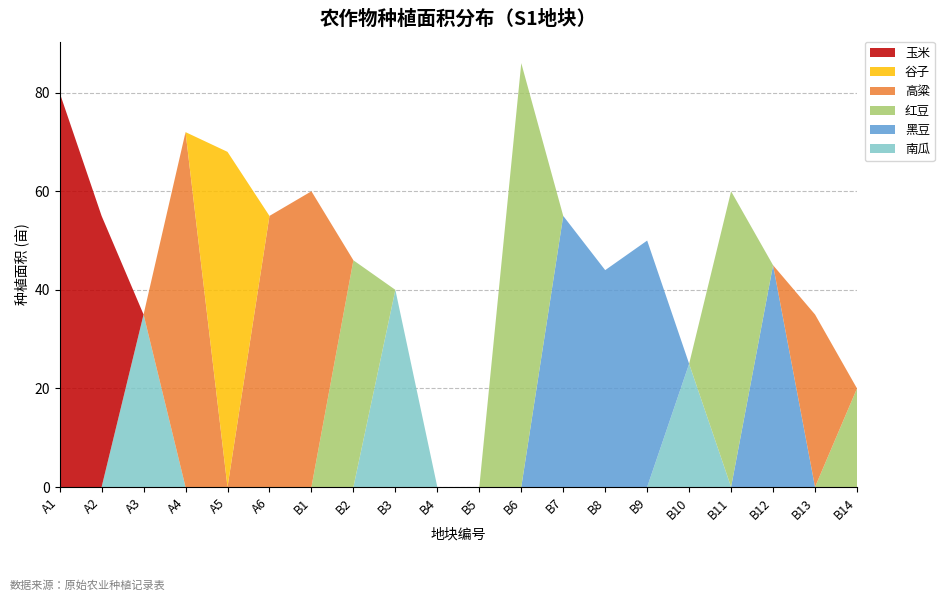

Reading right to left, list all the values displayed in this chart.

南瓜: B14=0	B13=0	B12=0	B11=0	B10=25	B9=0	B8=0	B7=0	B6=0	B5=0	B4=0	B3=40	B2=0	B1=0	A6=0	A5=0	A4=0	A3=35	A2=0	A1=0
黑豆: B14=0	B13=0	B12=45	B11=0	B10=0	B9=50	B8=44	B7=55	B6=0	B5=0	B4=0	B3=0	B2=0	B1=0	A6=0	A5=0	A4=0	A3=0	A2=0	A1=0
红豆: B14=20	B13=0	B12=0	B11=60	B10=0	B9=0	B8=0	B7=0	B6=86	B5=0	B4=0	B3=0	B2=46	B1=0	A6=0	A5=0	A4=0	A3=0	A2=0	A1=0
高粱: B14=0	B13=35	B12=0	B11=0	B10=0	B9=0	B8=0	B7=0	B6=0	B5=0	B4=0	B3=0	B2=0	B1=60	A6=55	A5=0	A4=72	A3=0	A2=0	A1=0
谷子: B14=0	B13=0	B12=0	B11=0	B10=0	B9=0	B8=0	B7=0	B6=0	B5=0	B4=0	B3=0	B2=0	B1=0	A6=0	A5=68	A4=0	A3=0	A2=0	A1=0
玉米: B14=0	B13=0	B12=0	B11=0	B10=0	B9=0	B8=0	B7=0	B6=0	B5=0	B4=0	B3=0	B2=0	B1=0	A6=0	A5=0	A4=0	A3=0	A2=55	A1=80